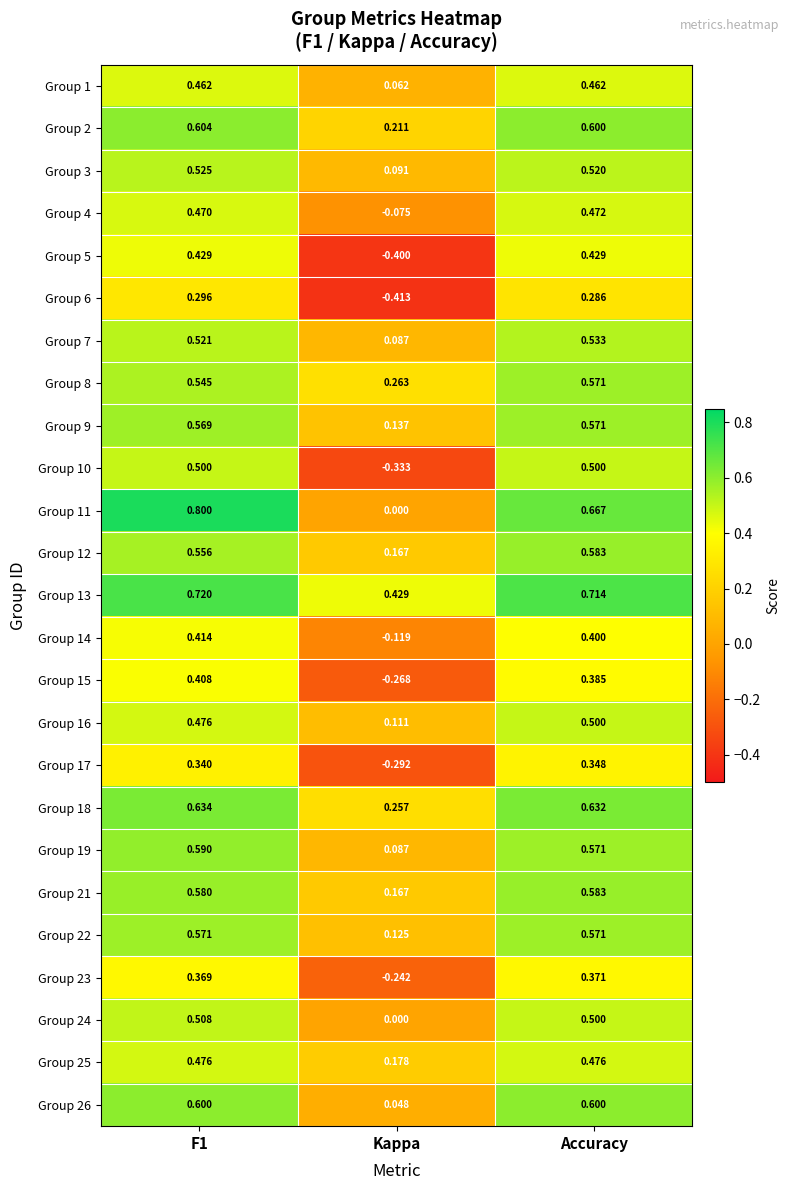

What is the greatest value displayed?

0.8